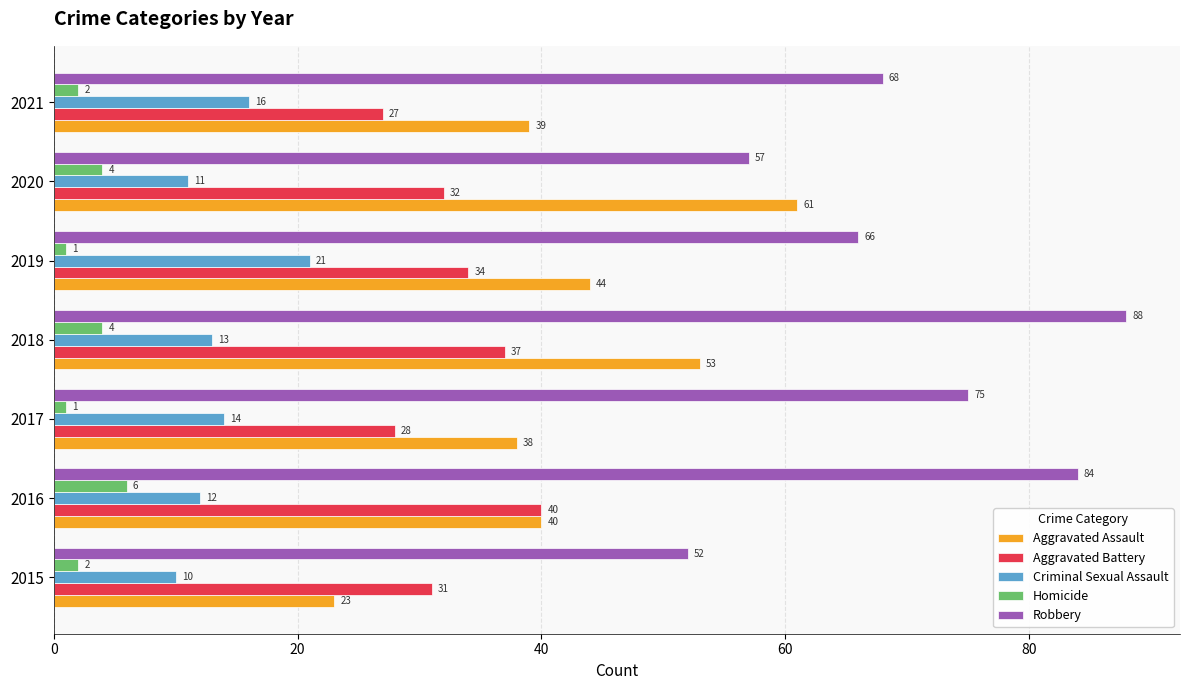

Which series has the largest range (max minus min)?

Aggravated Assault